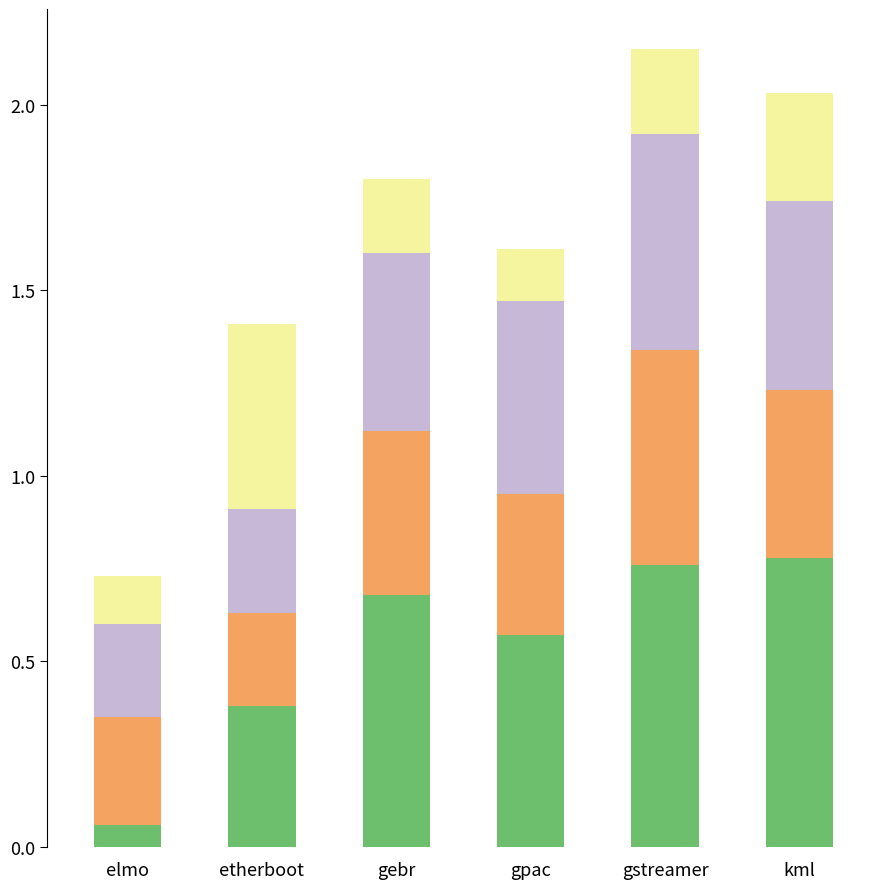

What is the total value across all series at gpac?

1.6